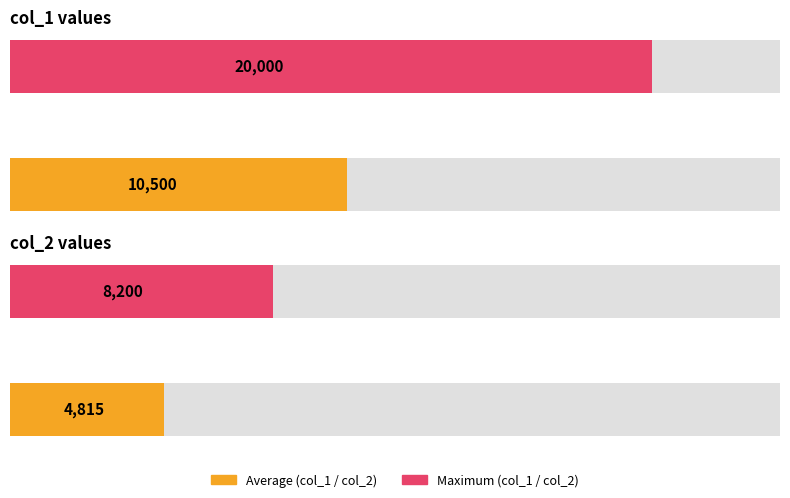

Rank the series by their maximum value, from highest to lowest.

col_1, col_2